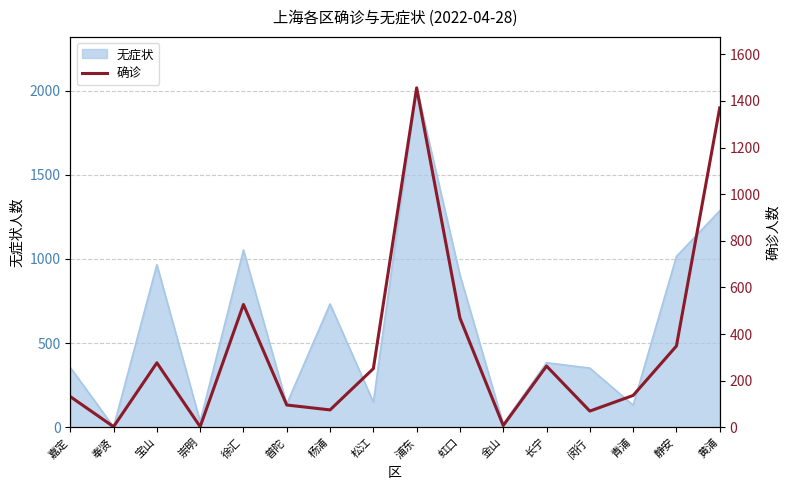

How many lines are shown in the chart?

1